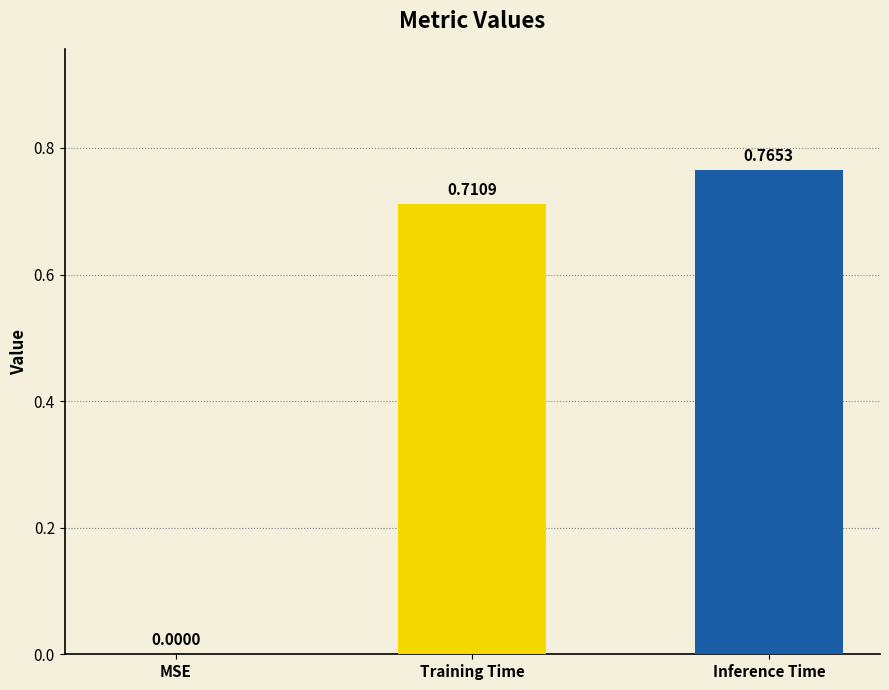

What is the difference between the values at Training Time and Inference Time?

0.1